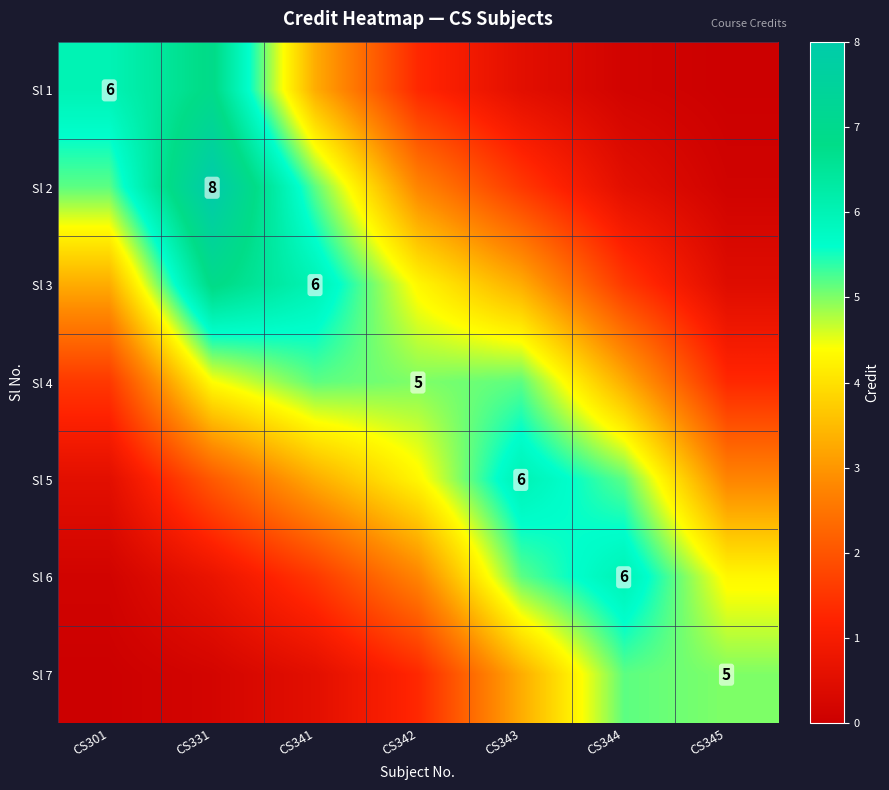

List the series in order of their peak value, lowest first.

Sl 4, Sl 7, Sl 5, Sl 6, Sl 1, Sl 3, Sl 2